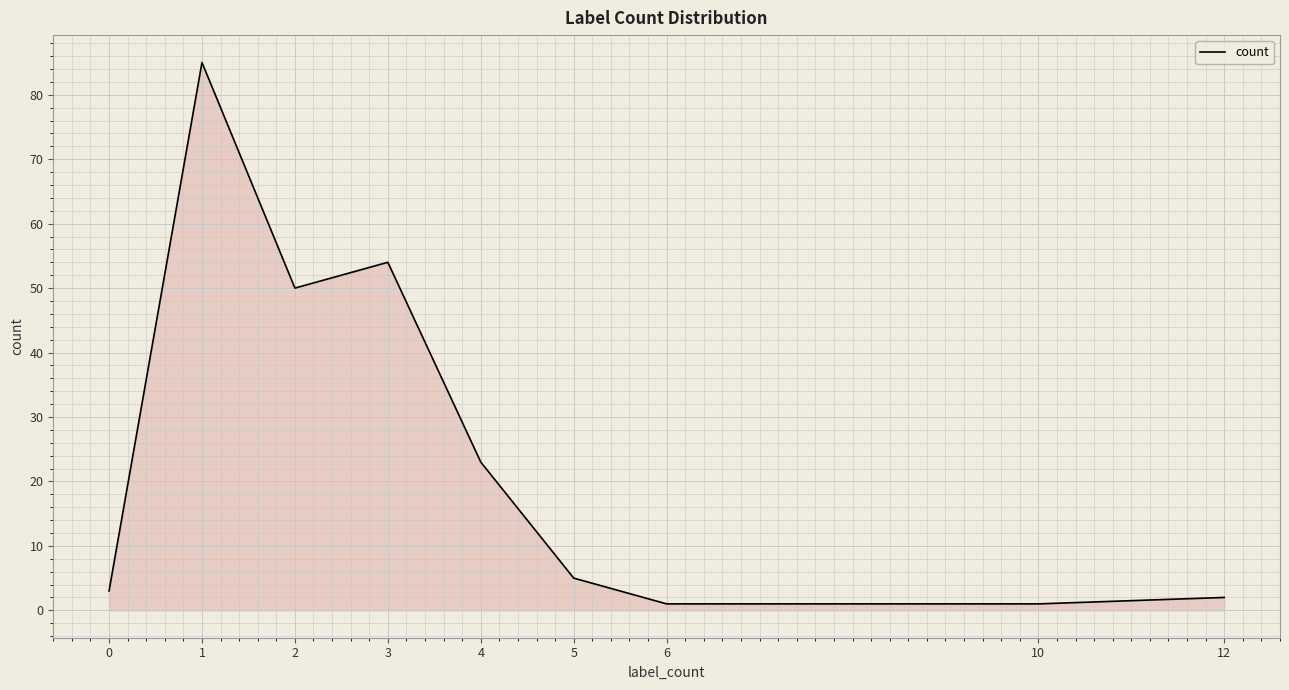

The value at 1 is 85. True or false?

True